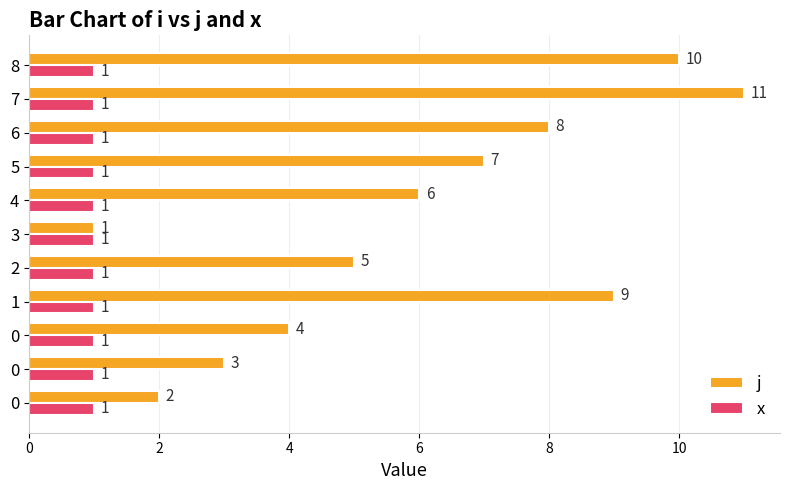

What is the spread (max minus min) of values at 8?

9